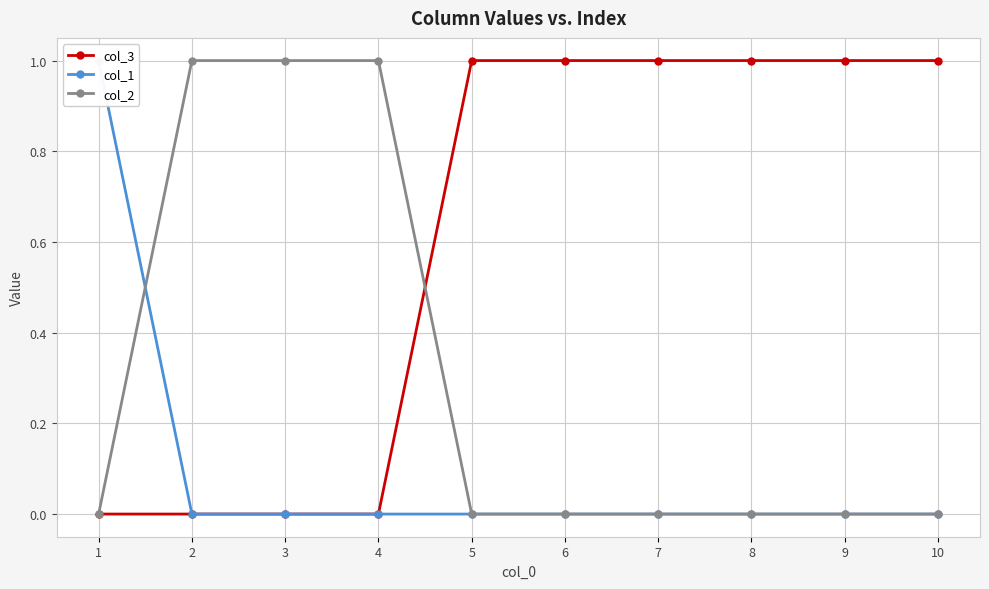

What are all the series names shown in the legend?

col_3, col_1, col_2